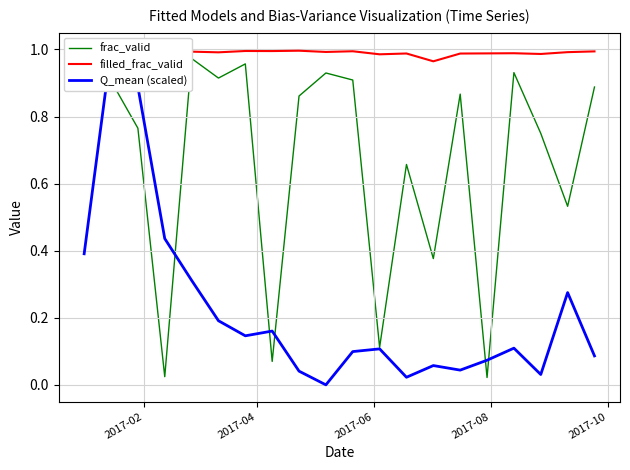

What is the value of the frac_valid point at the 17th from the left?

0.9